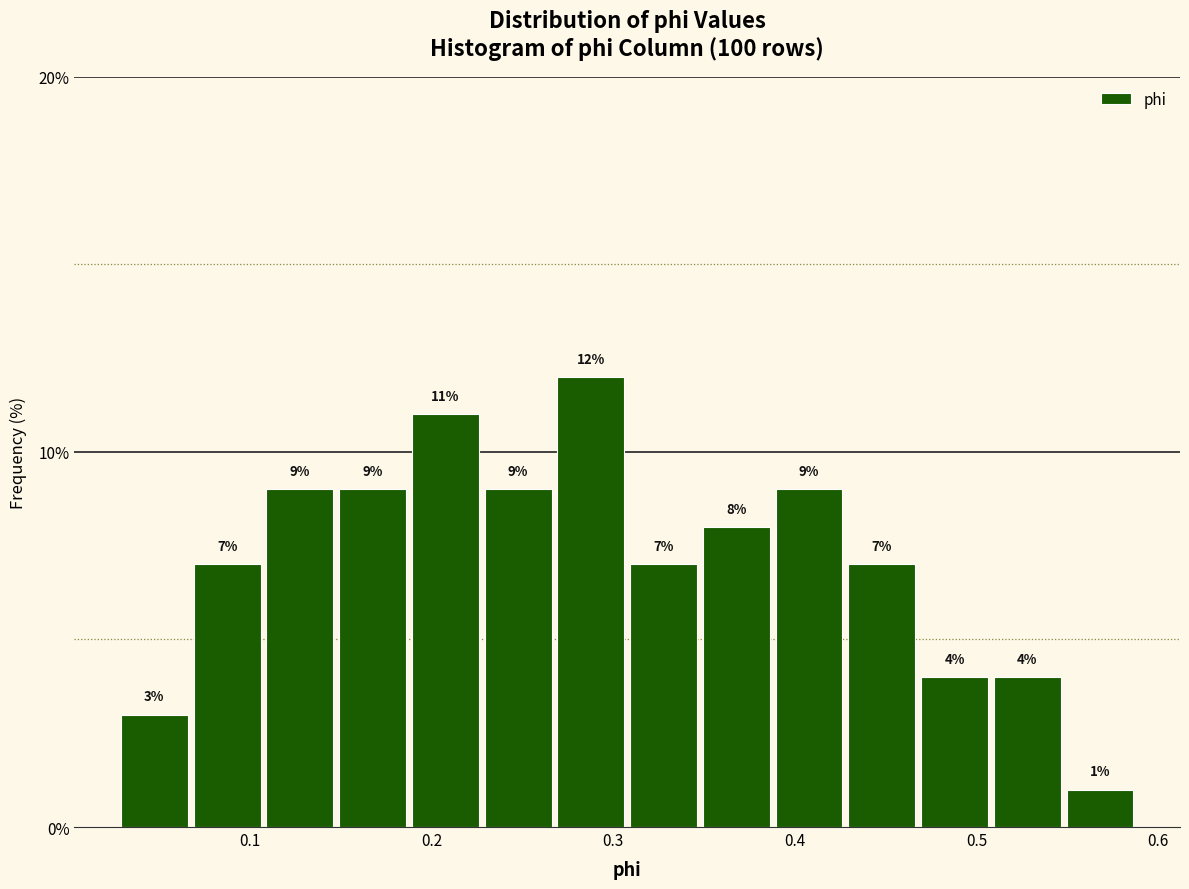

Reading left to right, list every bar in this chart as the range it spans on the x-axis followed by its height. The bar edges are not printed on the chart, so give them approximately, as read against the axis.

0.03 to 0.07: 3
0.07 to 0.11: 7
0.11 to 0.15: 9
0.15 to 0.19: 9
0.19 to 0.23: 11
0.23 to 0.27: 9
0.27 to 0.31: 12
0.31 to 0.35: 7
0.35 to 0.39: 8
0.39 to 0.43: 9
0.43 to 0.47: 7
0.47 to 0.51: 4
0.51 to 0.55: 4
0.55 to 0.59: 1